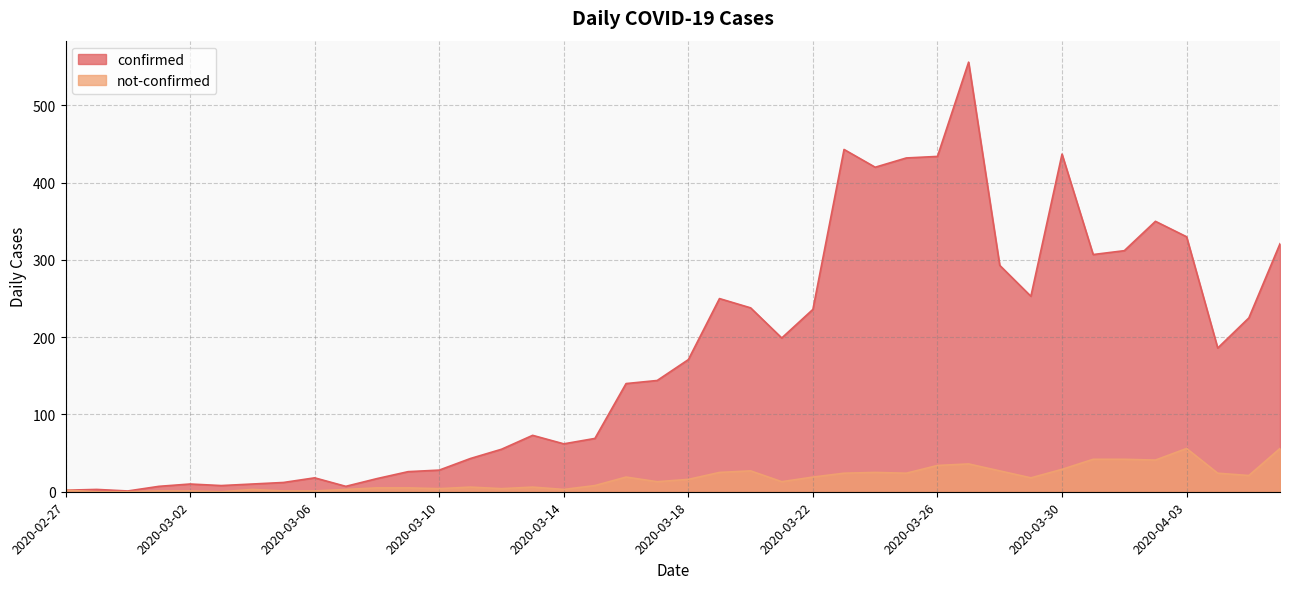

True or false: confirmed and not-confirmed intersect in this chart.

False